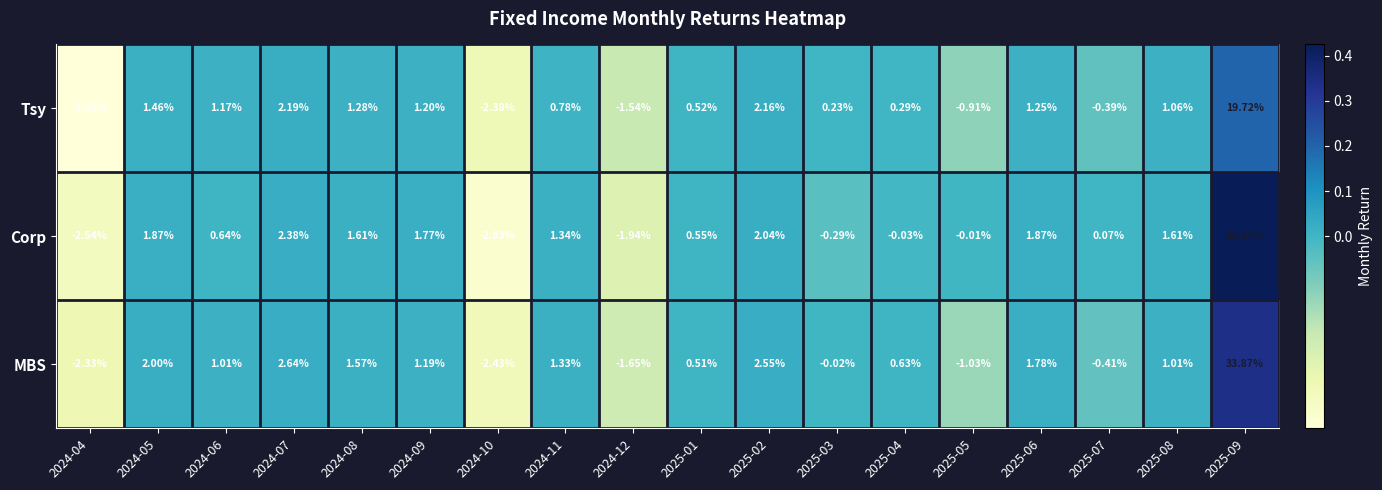

Which series has the largest range (max minus min)?

Corp